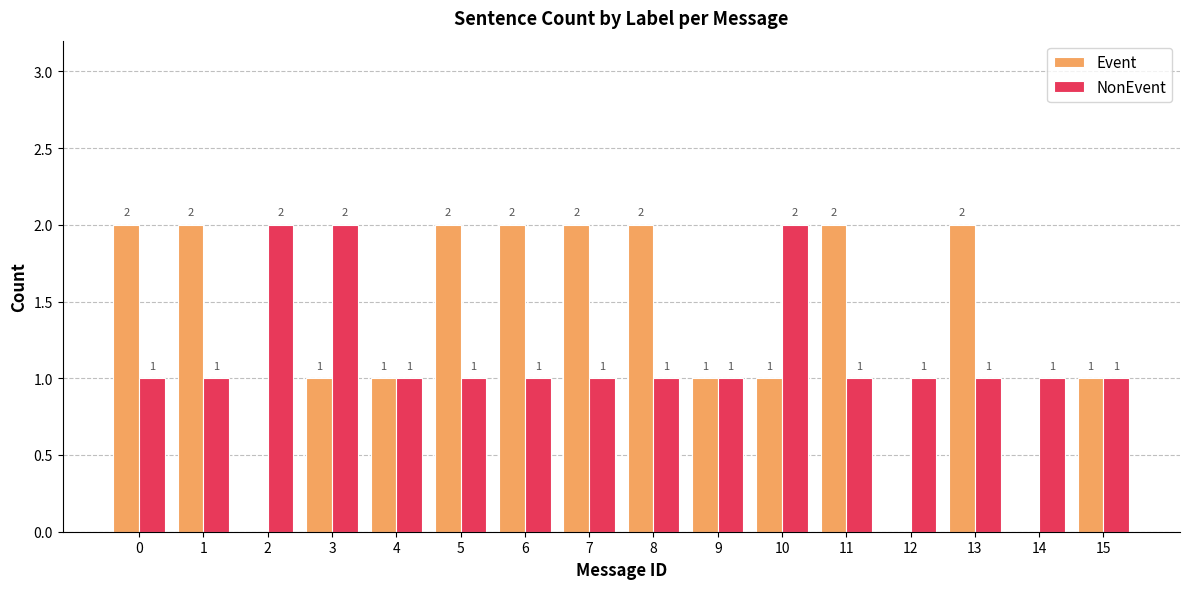

Are the bars grouped side by side (vs. stacked)?

Yes